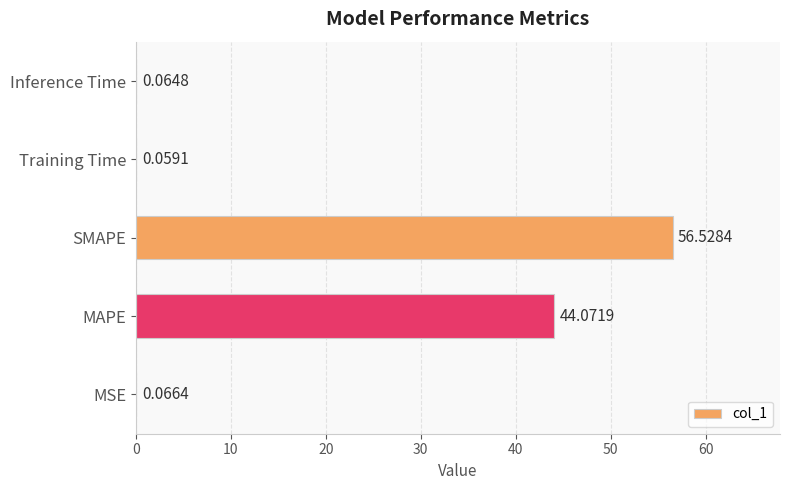

What is the sum of all values?

100.8